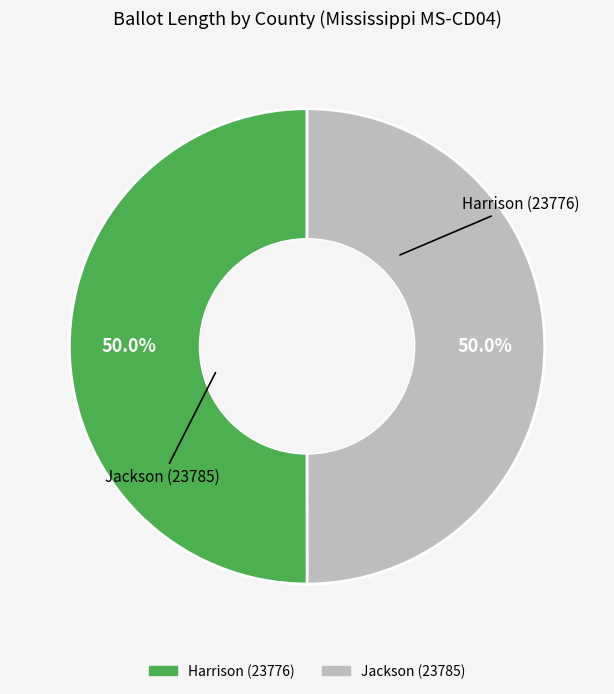

What portion of the pie excludes Jackson (23785)?

50.0%